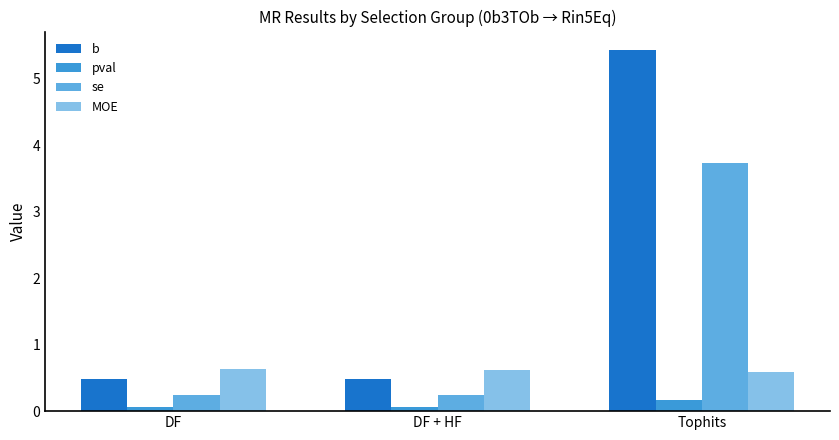

What is the difference between the maximum and minimum values in the pval series?

0.1